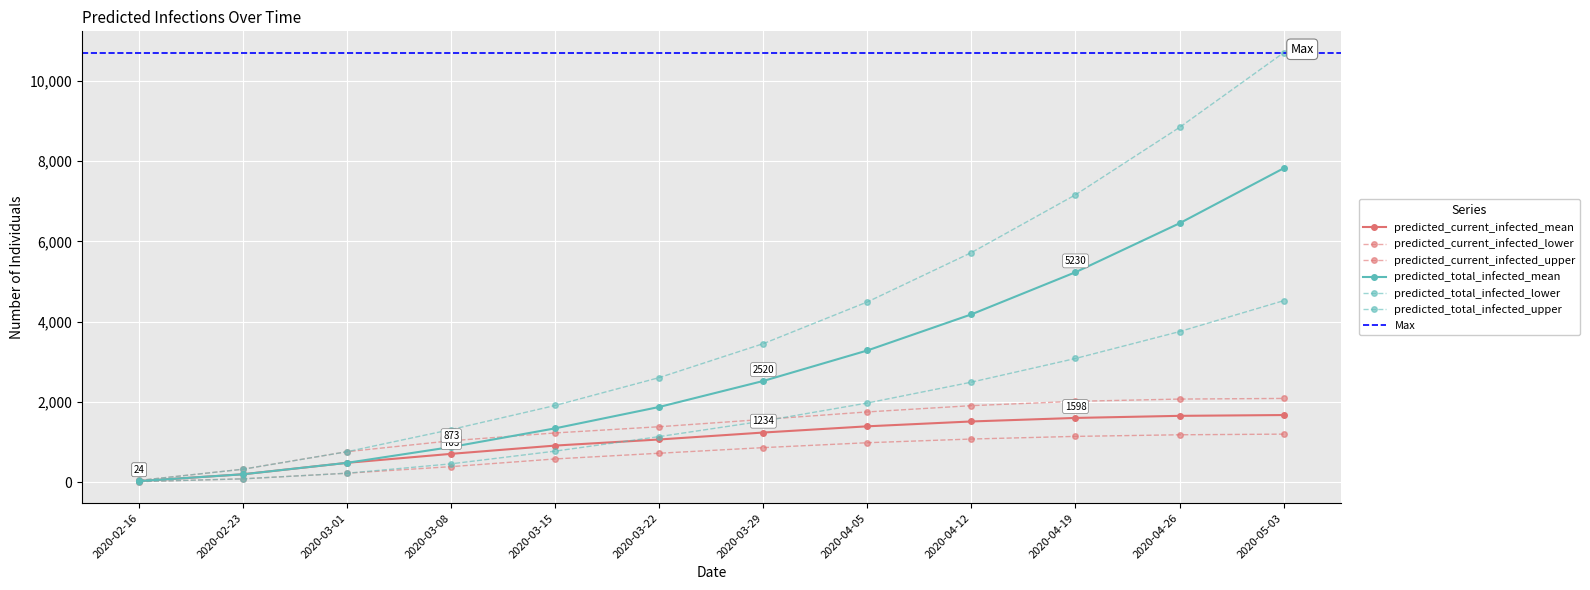

What is the total value across all series at 2020-03-22?

8767